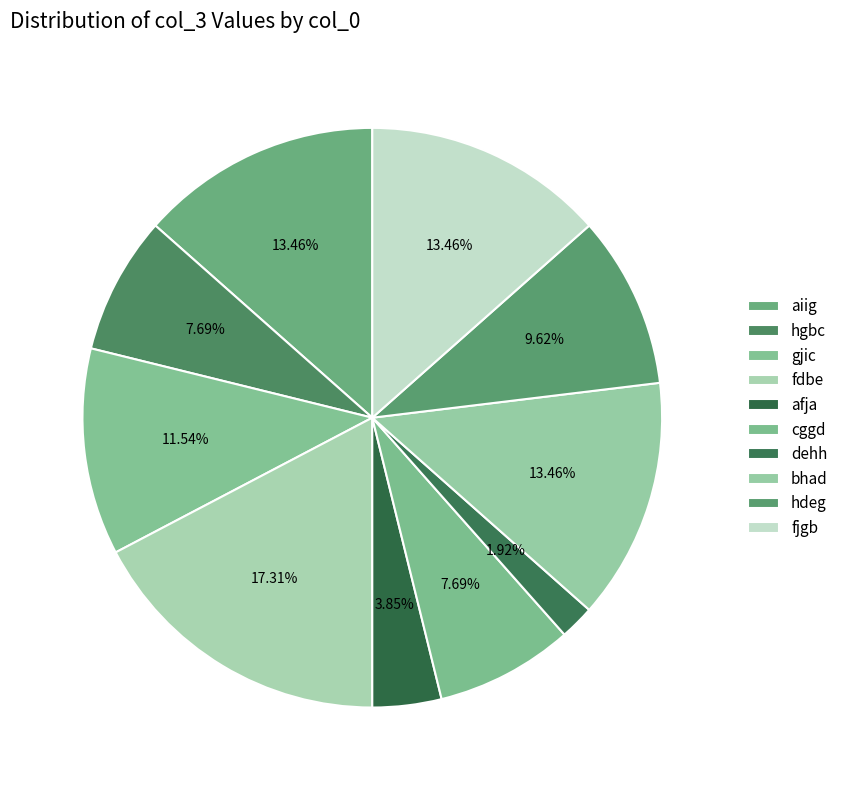

How many slices are in this pie chart?

10